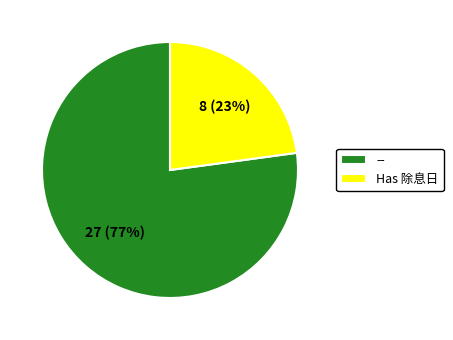

What percentage is the Has 除息日 slice, to the nearest percent?

23%